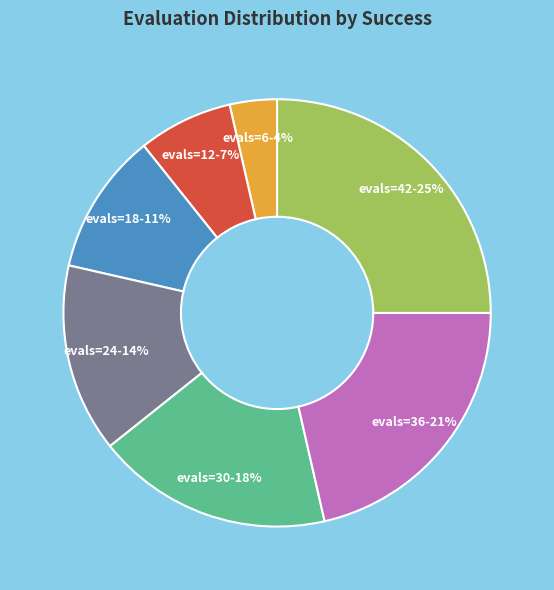

To the nearest percent, what is the difference between the largest and smallest slice percentages?

21%